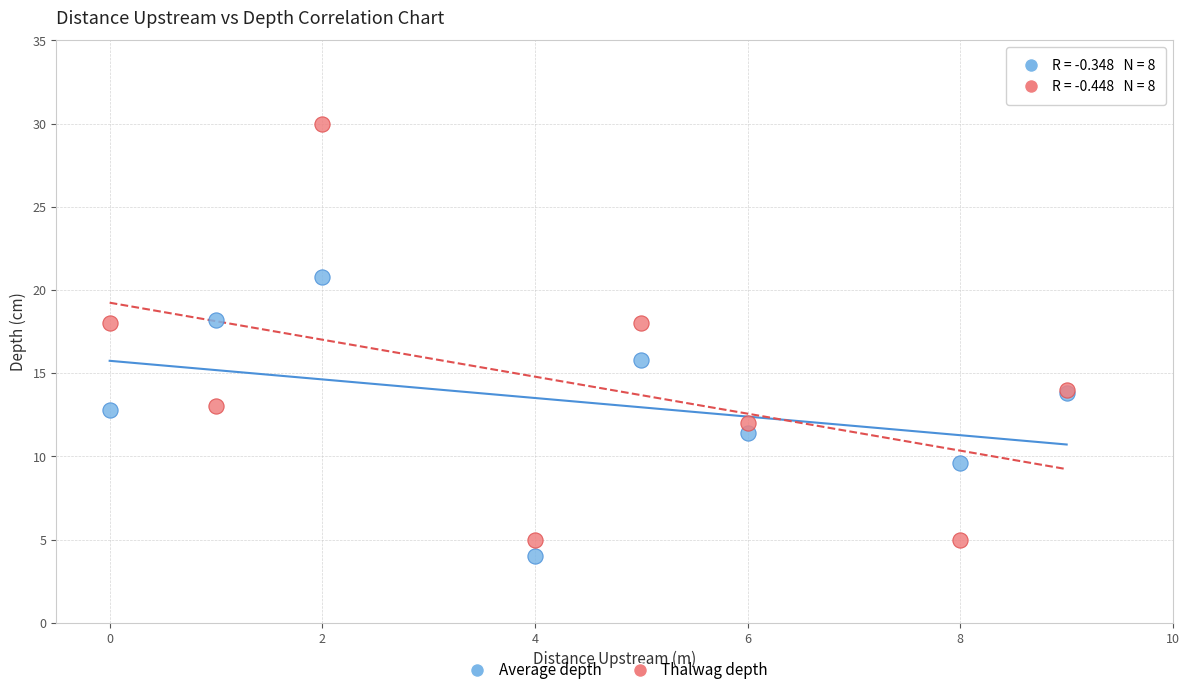

What are all the series names shown in the legend?

Average depth, Thalwag depth